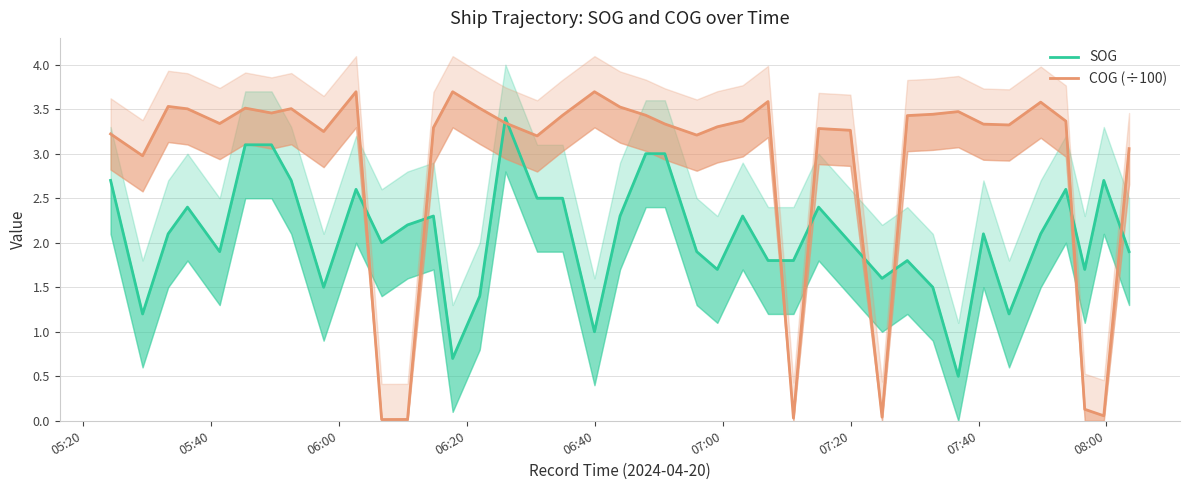

After their last crossing, which series has the higher values: COG (÷100) or SOG?

COG (÷100)